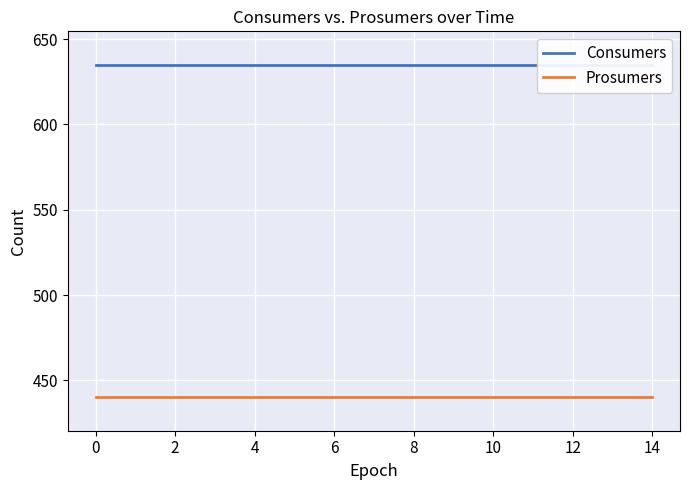

True or false: Consumers and Prosumers cross at least once.

False